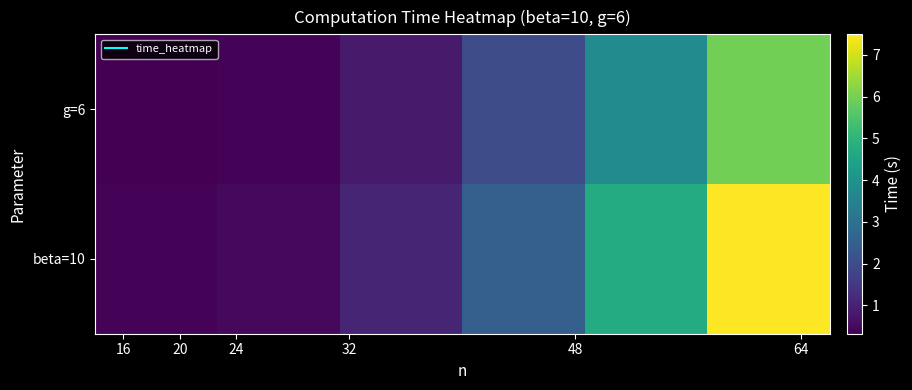

Which series has the widest spread of values?

beta=10